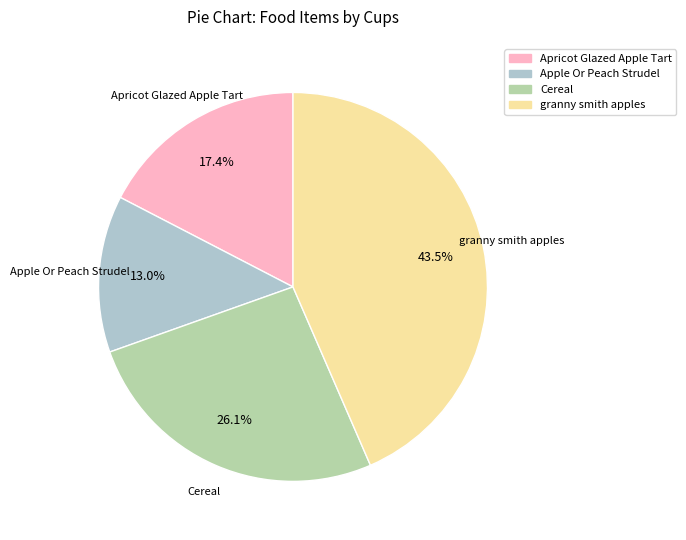

True or false: Apricot Glazed Apple Tart accounts for 17% of the total.

True